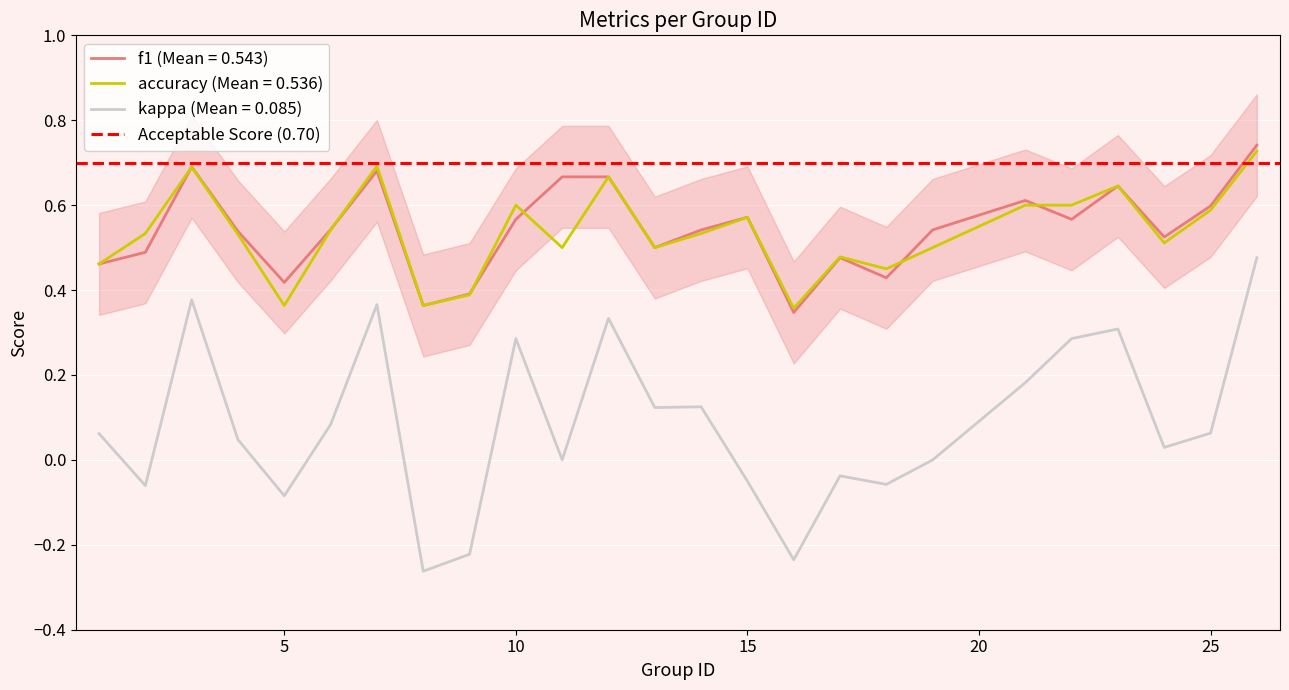

Read the kappa value at 3.

0.4